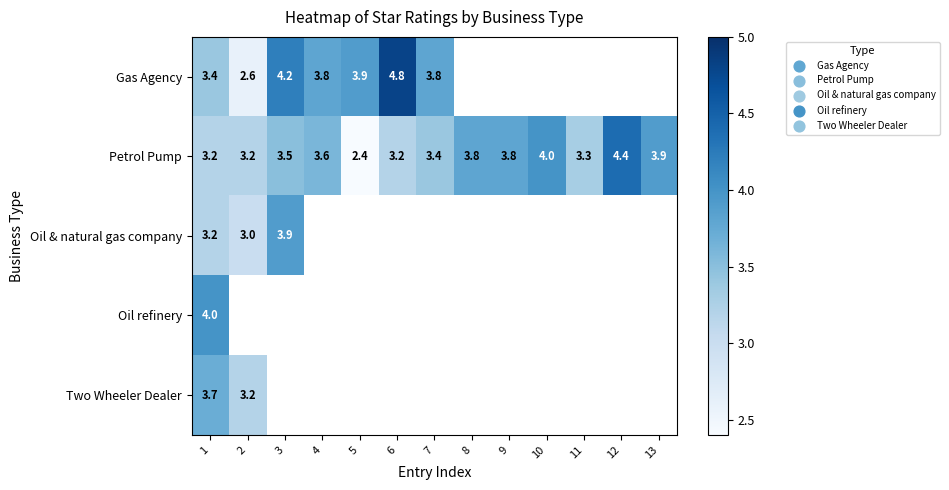

What is the approximate value of Petrol Pump at 5?

2.4